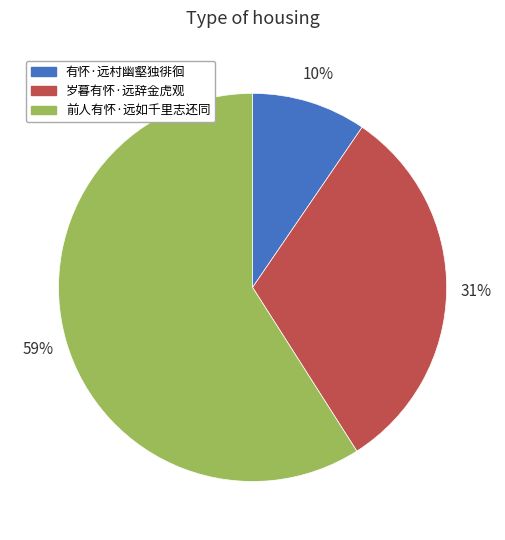

To the nearest percent, what is the combined percentage of 前人有怀·远如千里志还同 and 有怀·远村幽壑独徘徊?

69%